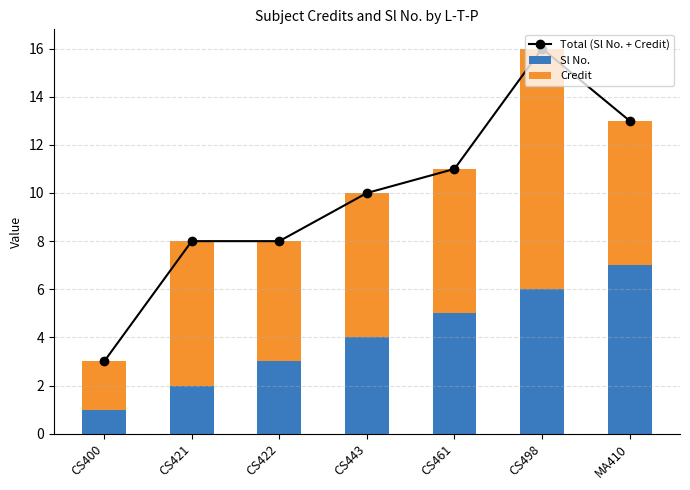

List the series in order of their peak value, lowest first.

Sl No., Credit, Total (Sl No. + Credit)